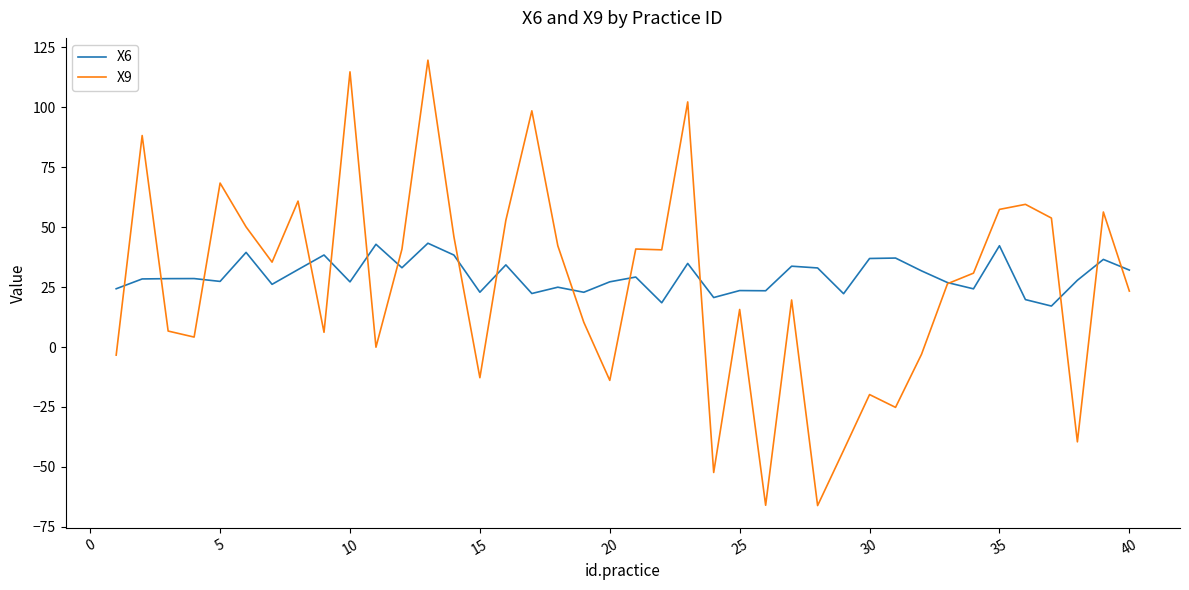

What is the lowest value of the X9 series?

-66.1